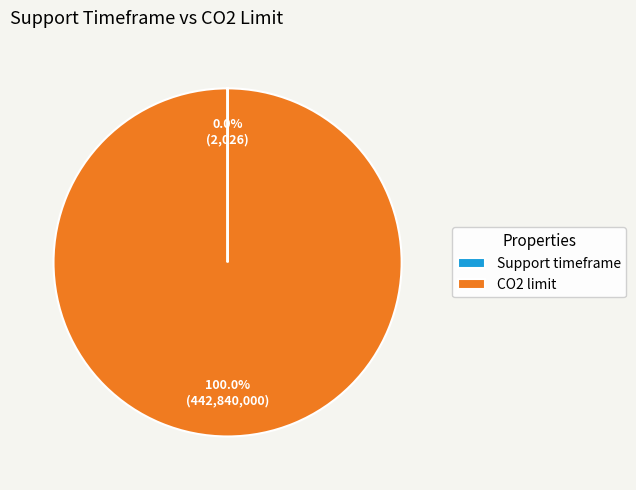

Which slice is the largest?

CO2 limit